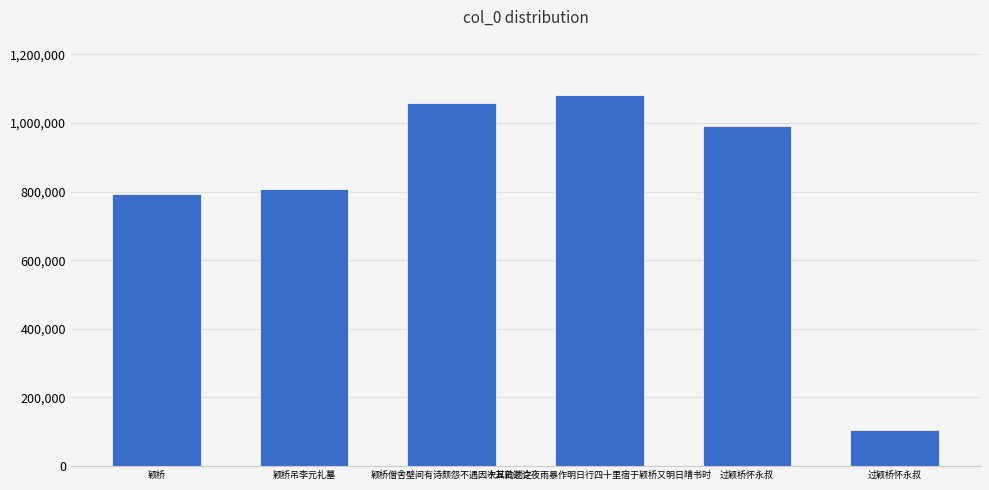

The chart shows a value of 1554220 at 过颖桥怀永叔. True or false?

False